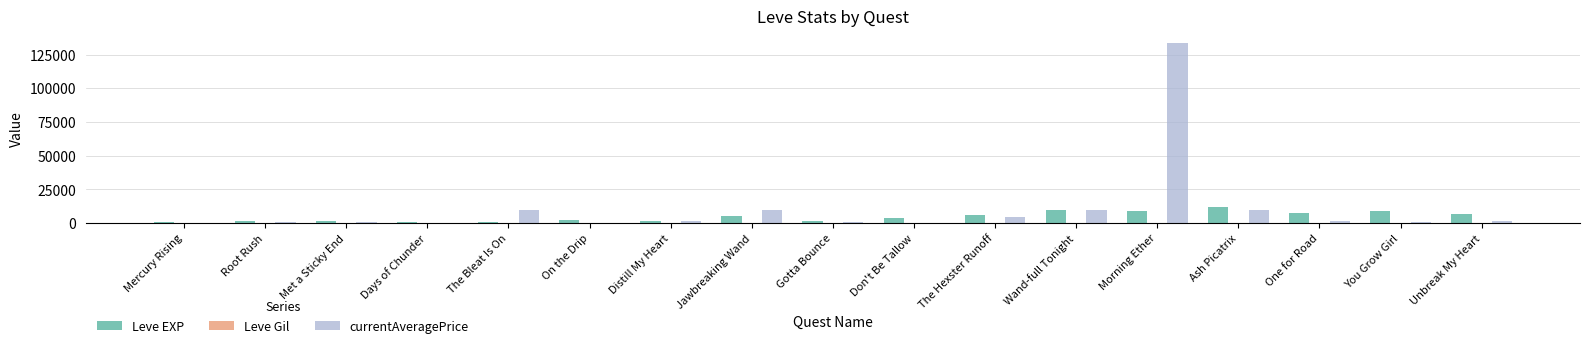

What is the maximum value shown in the chart?

134032.1